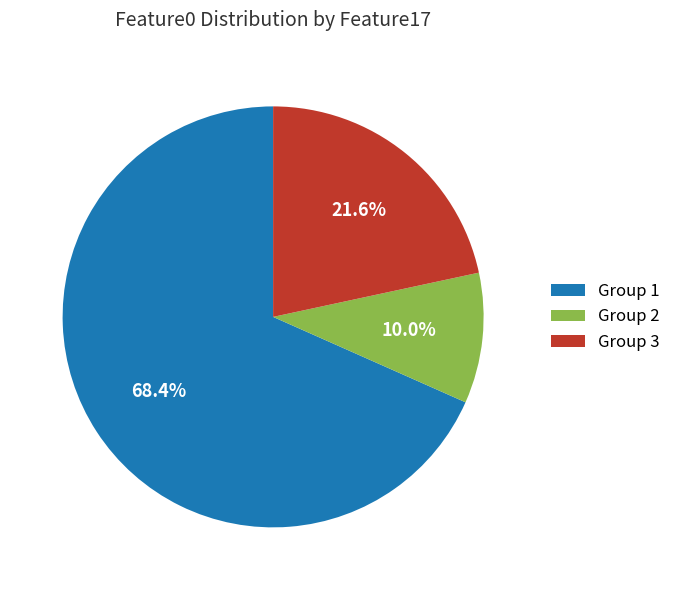

What is the largest slice in the pie chart?

Group 1